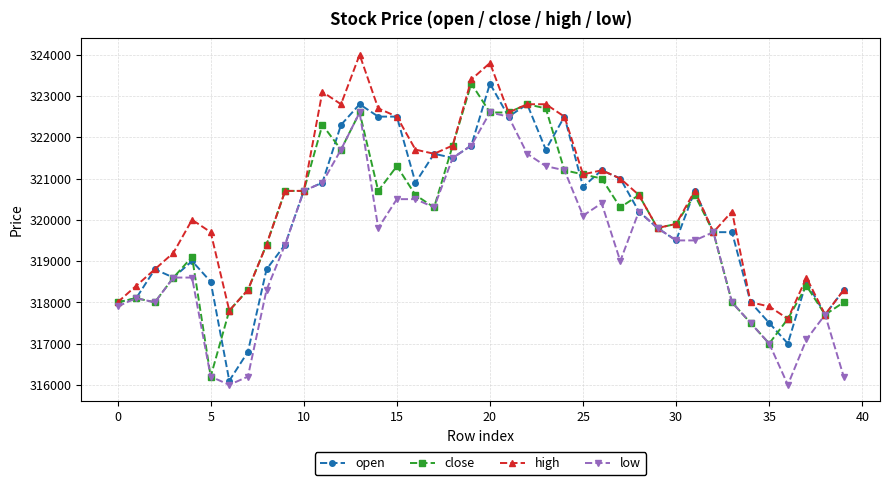

What are all the series names shown in the legend?

open, close, high, low